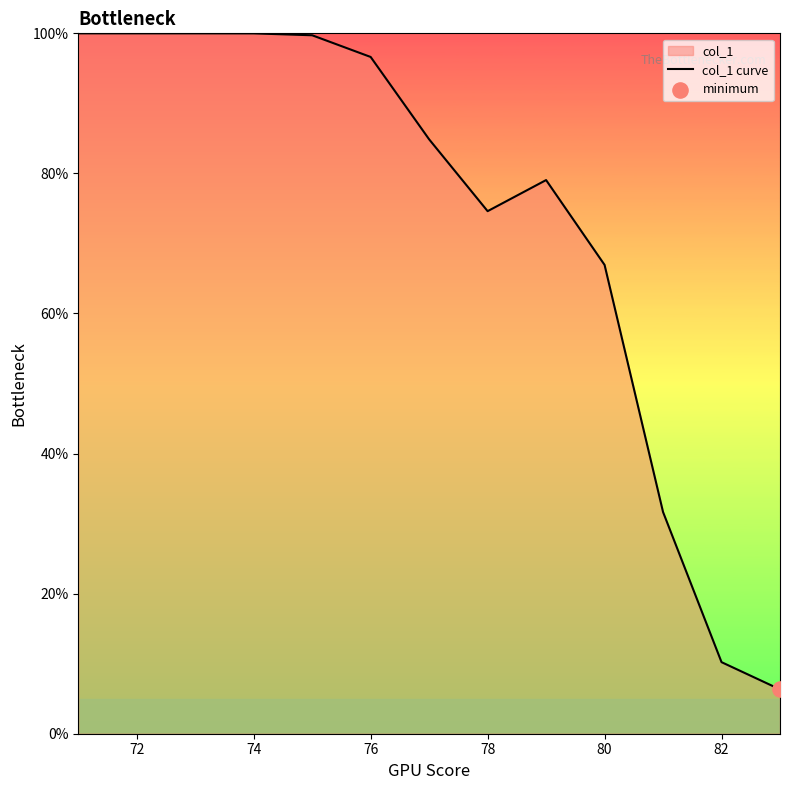

What is the change in value from 72 to 80?

-33.1